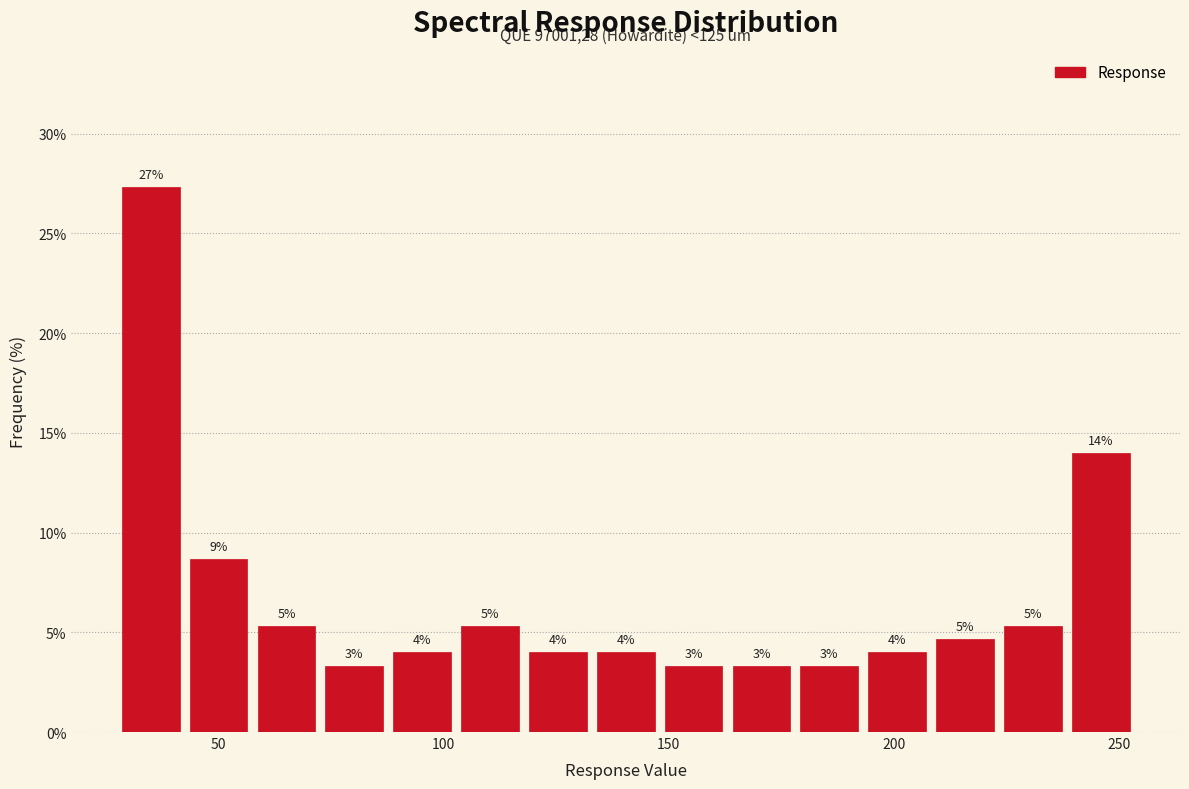

Read against the x-axis, roughly where is the centre of the tallest bar?

35